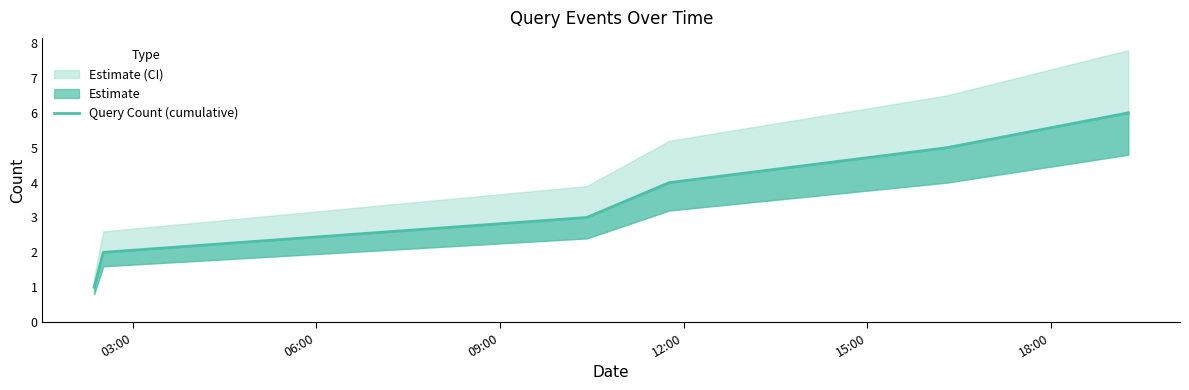

What is the label of the 4th point from the left?

12:00